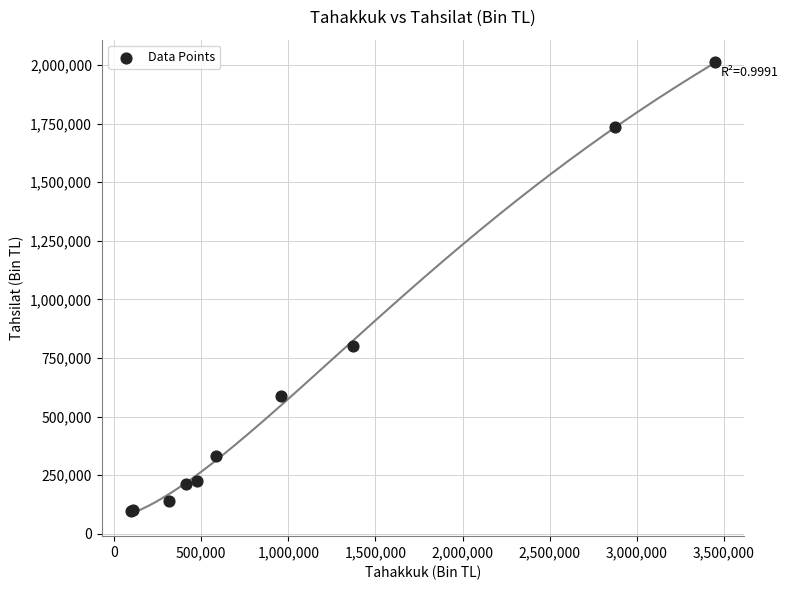

What Y value in the scatter plot is closest to 1053563?

799152.7